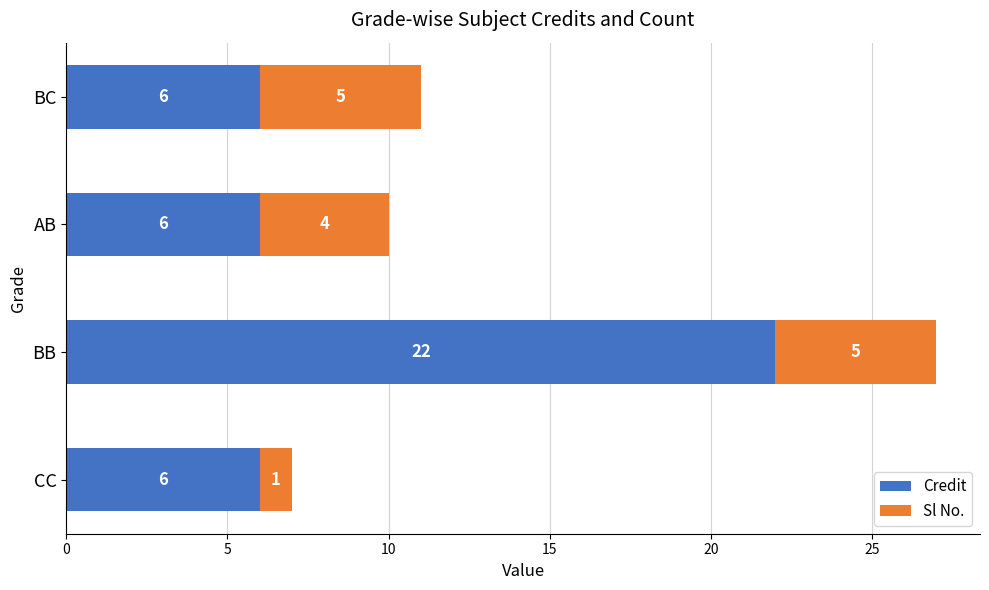

At which category is the sum across all series the highest?

BB